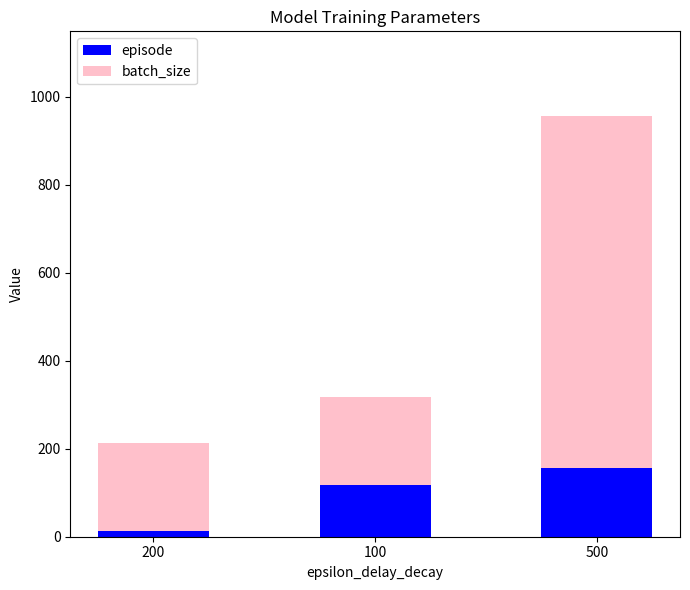

What is the highest value of the episode series?

157